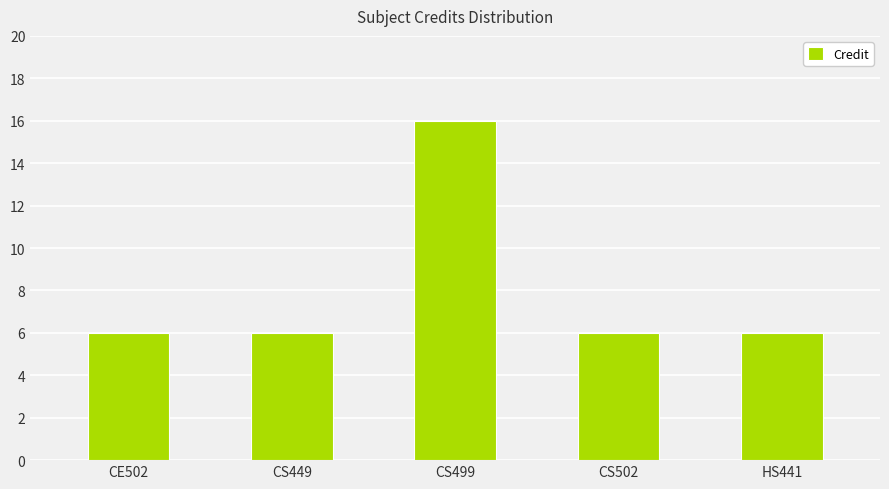

The value at HS441 is 1. True or false?

False